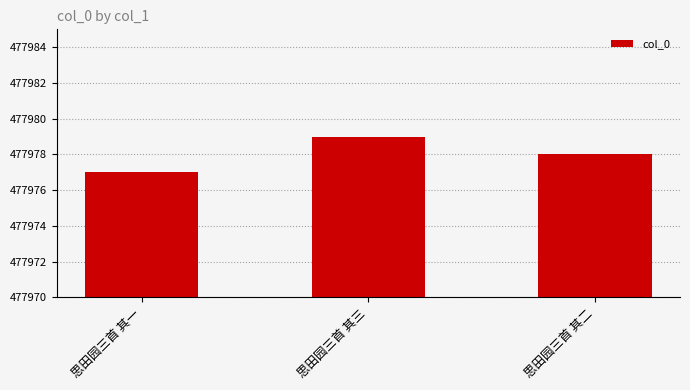

What is the value of the 2nd bar from the left?

477979